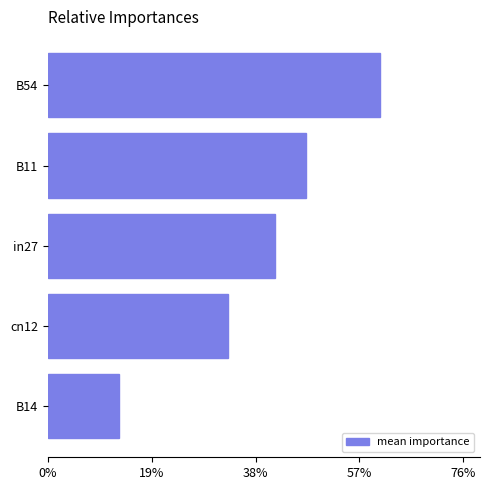

What is the greatest value displayed?

0.6